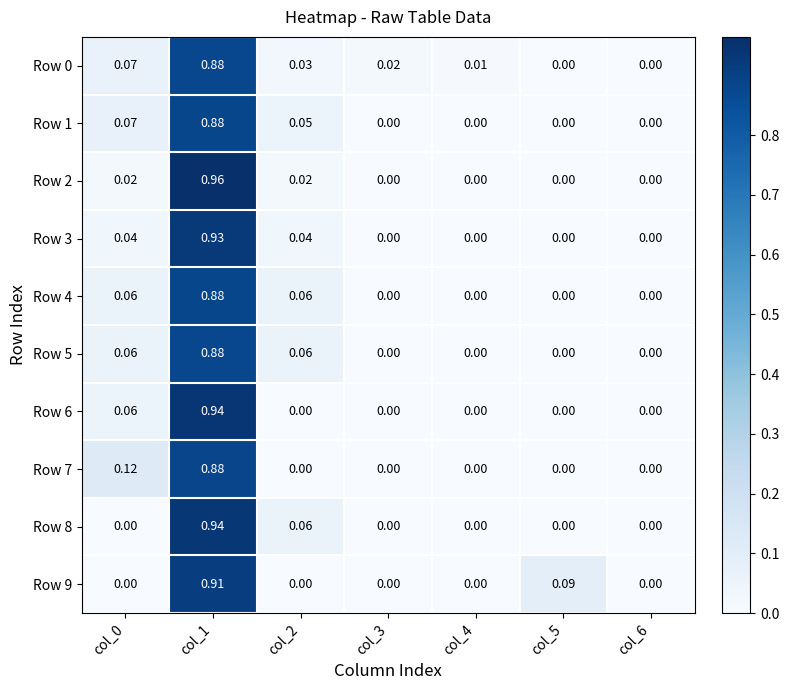

At which category does the chart reach its peak across all series?

col_1